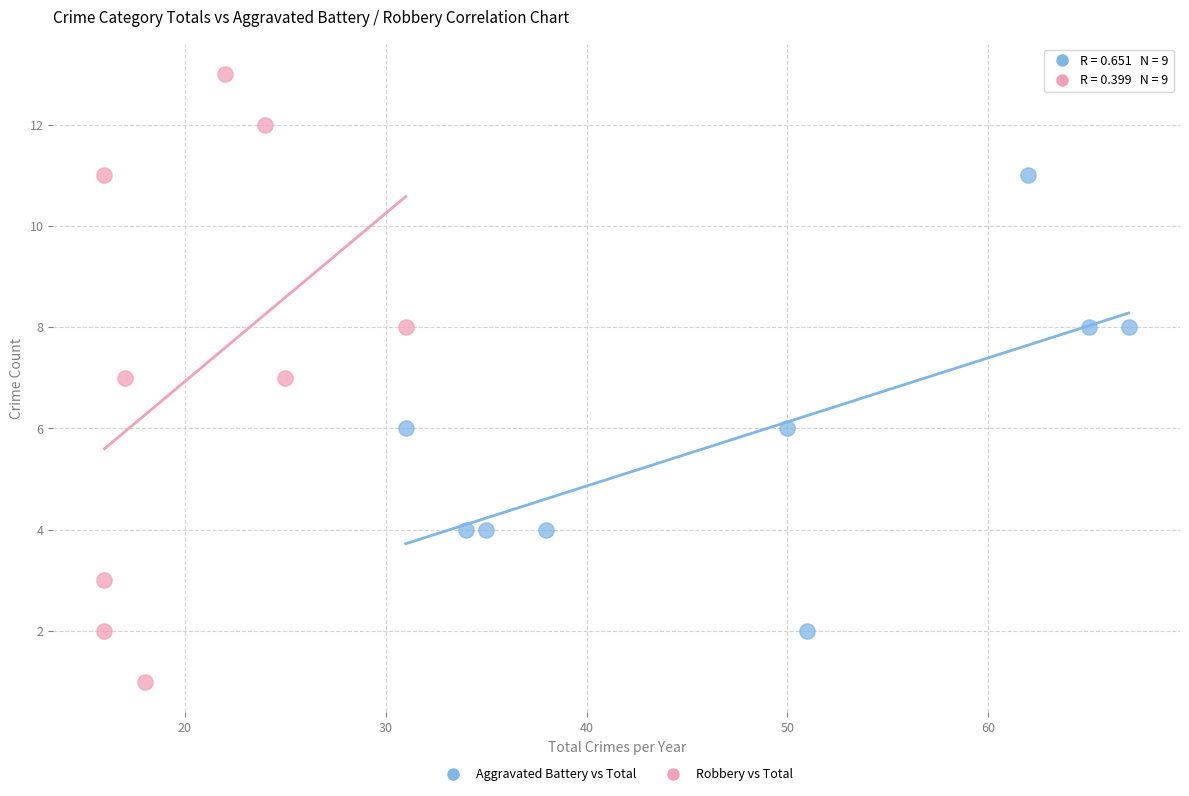

Which series reaches the minimum Y coordinate?

Robbery vs Total